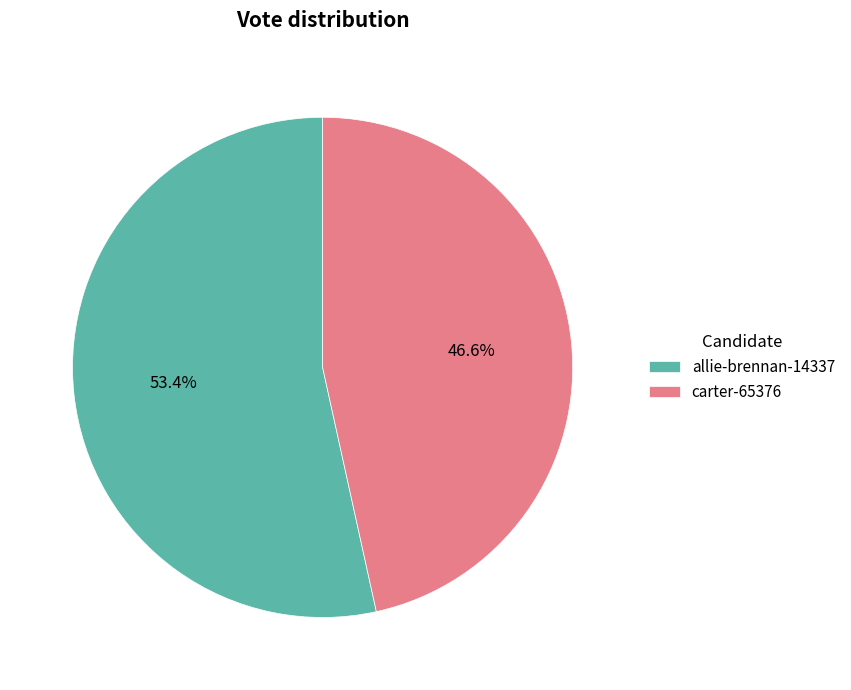

Is there any slice that represents more than half of the pie?

Yes